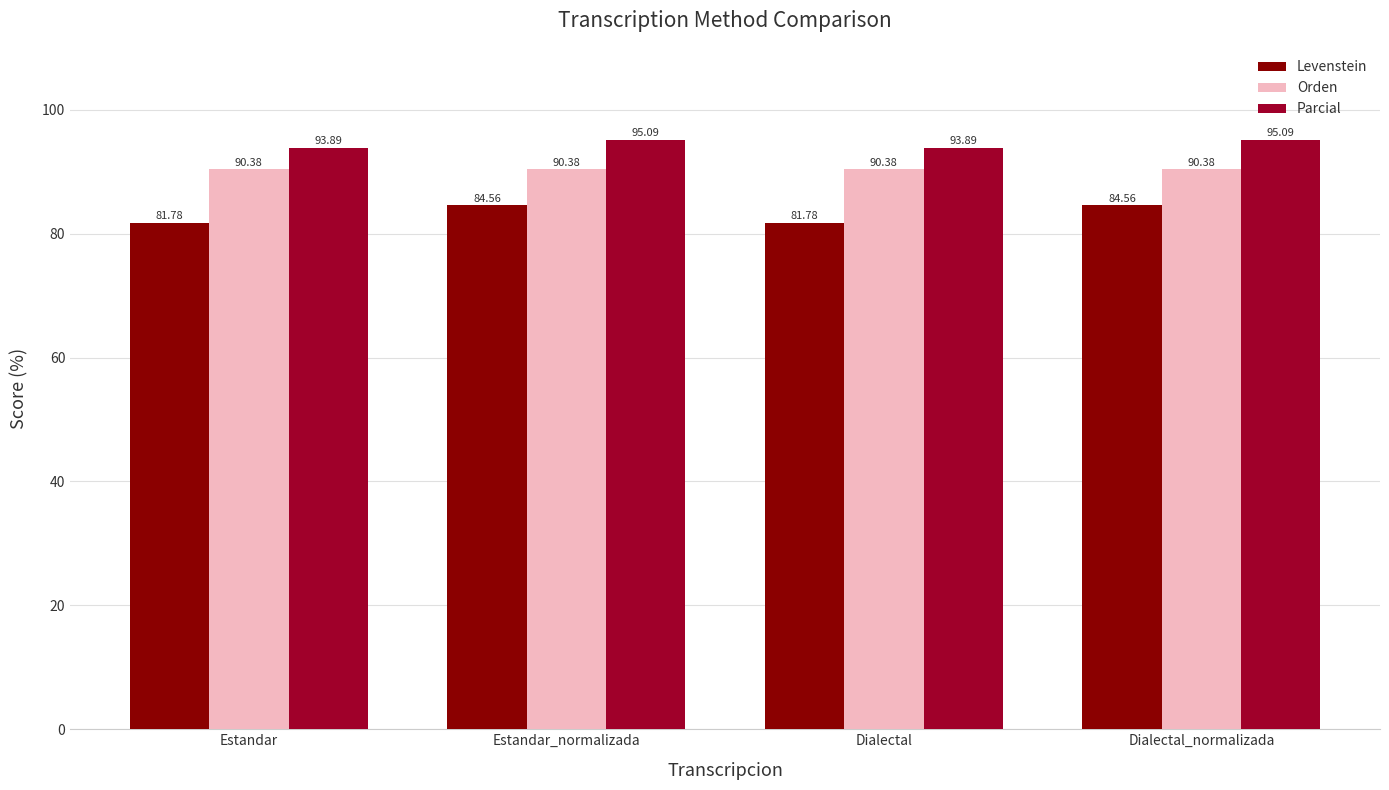

What is the total value across all series at Estandar?

266.0